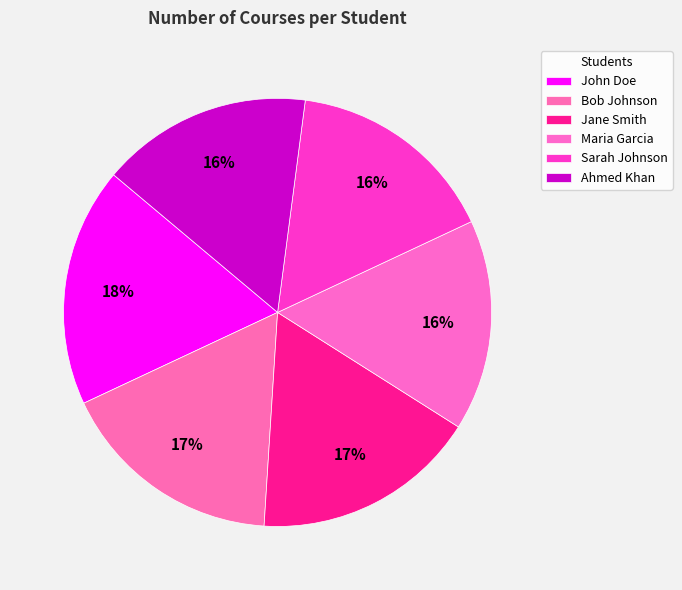

How many slices are in this pie chart?

6